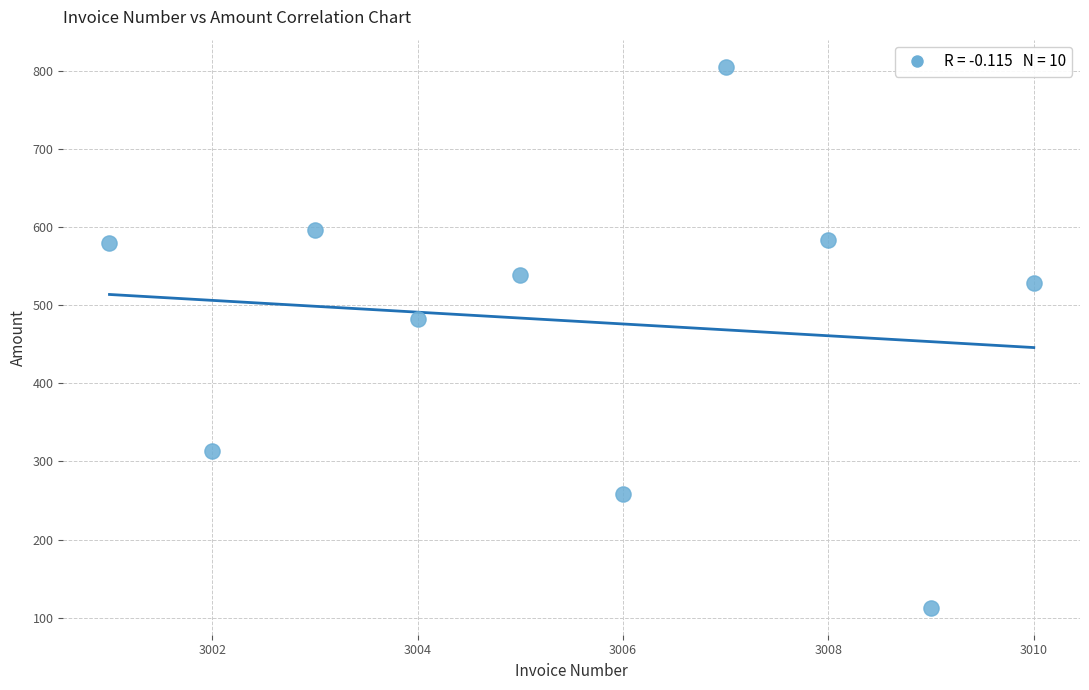

What is the range of X values (max minus min)?

9